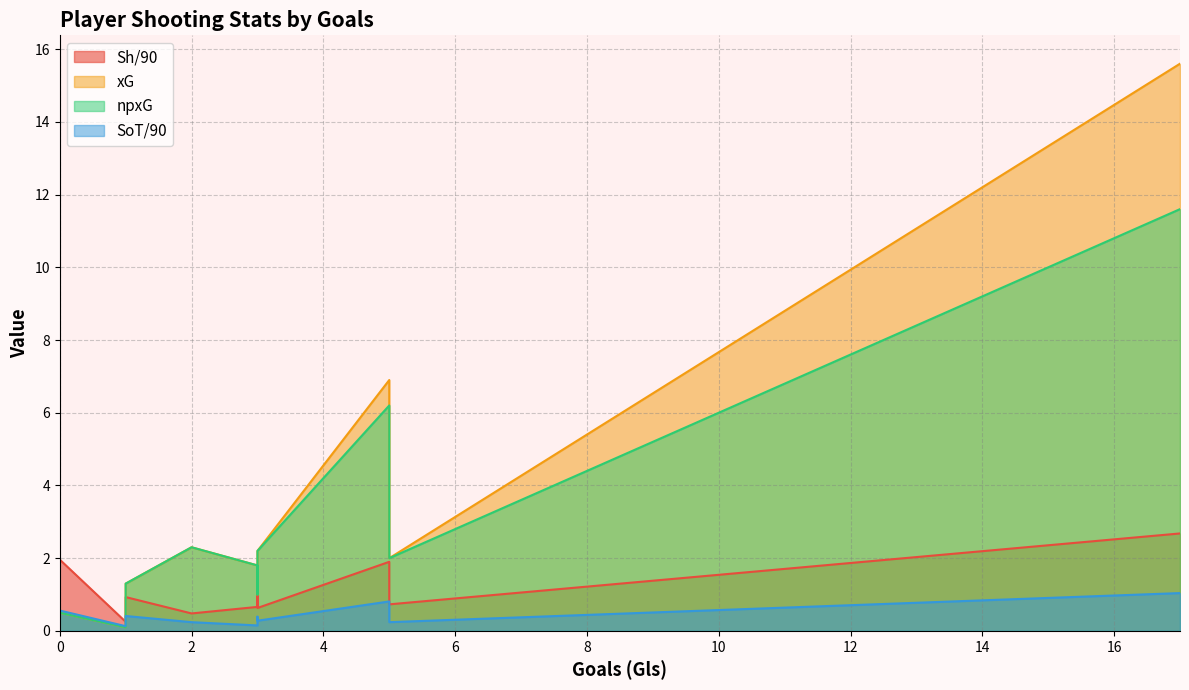

What is the difference between the npxG values at 17 and 2?

9.3